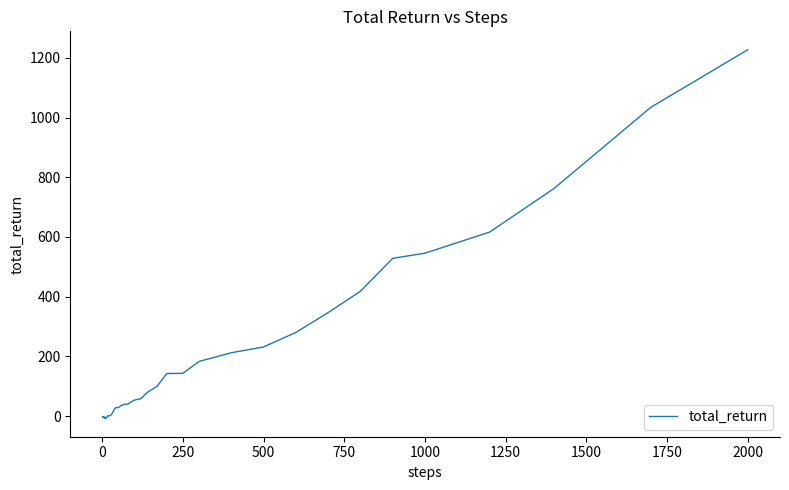

True or false: the data has more than 0 interior local peaks.

True